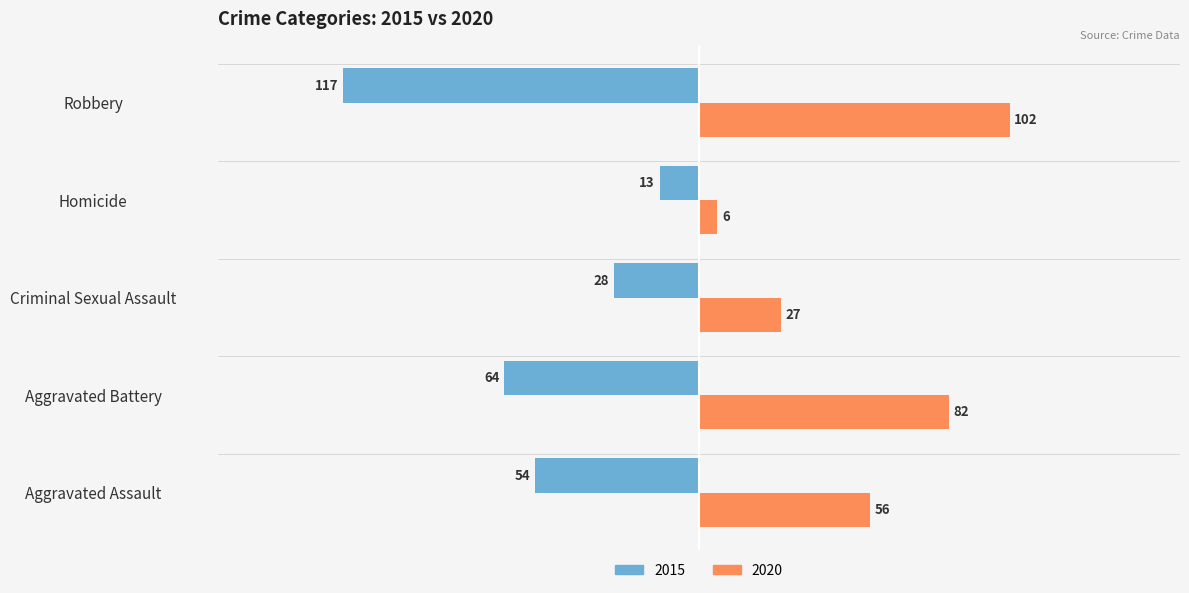

Which category has the lowest value across all series?

Robbery